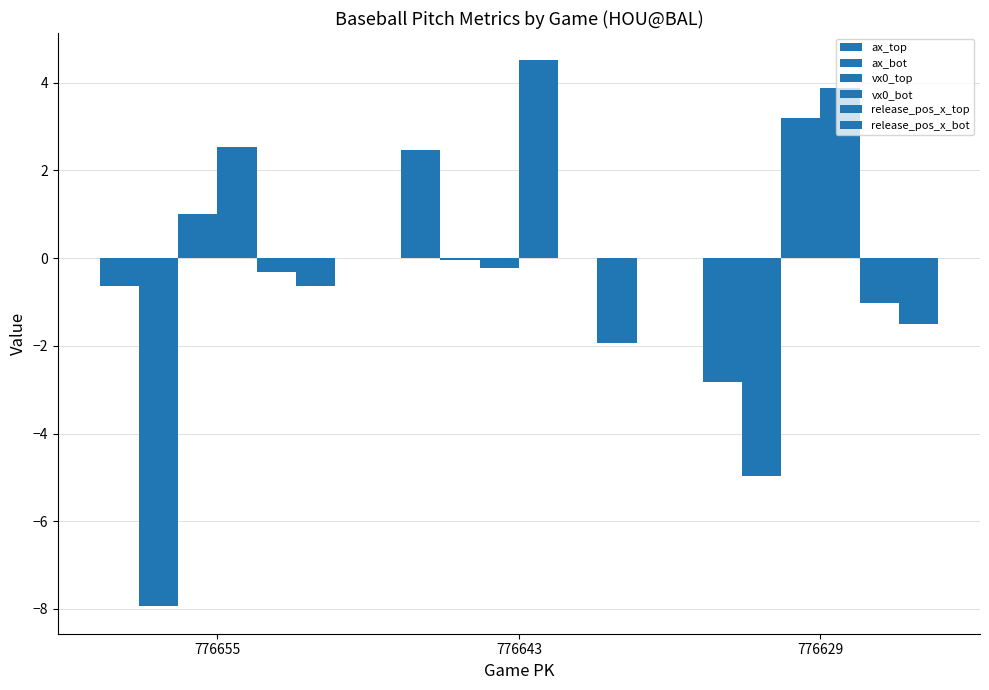

What is the total value across all series at 776655?

-6.0